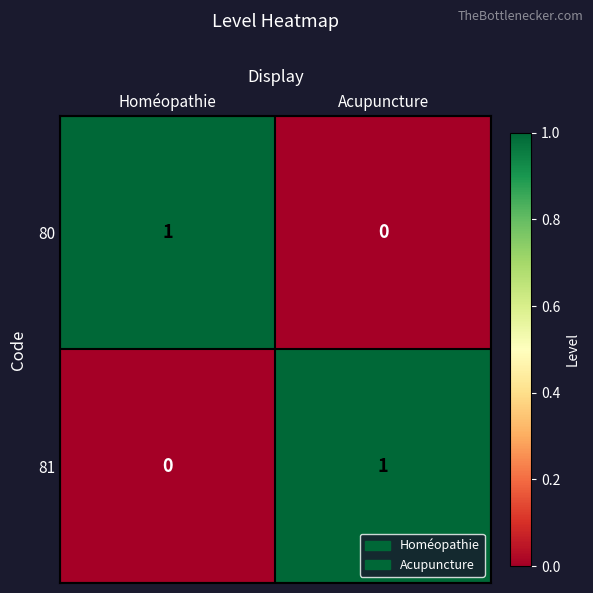

Reading left to right, extract all data points from this chart.

80: 1	0
81: 0	1